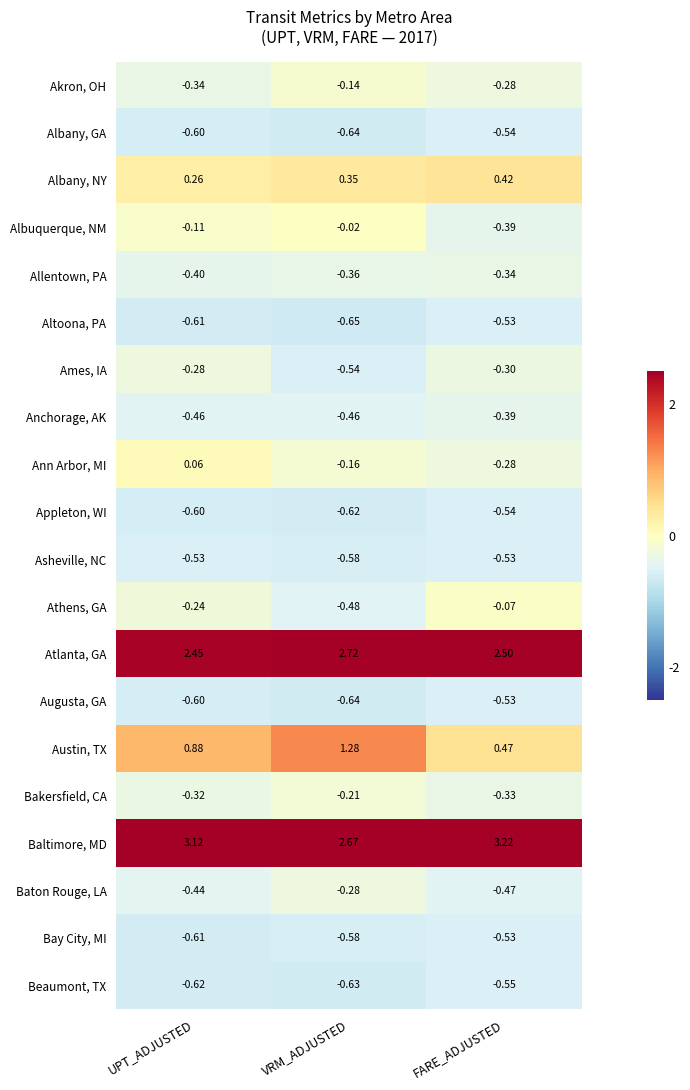

At which label is Bakersfield, CA closest to 0?

VRM_ADJUSTED